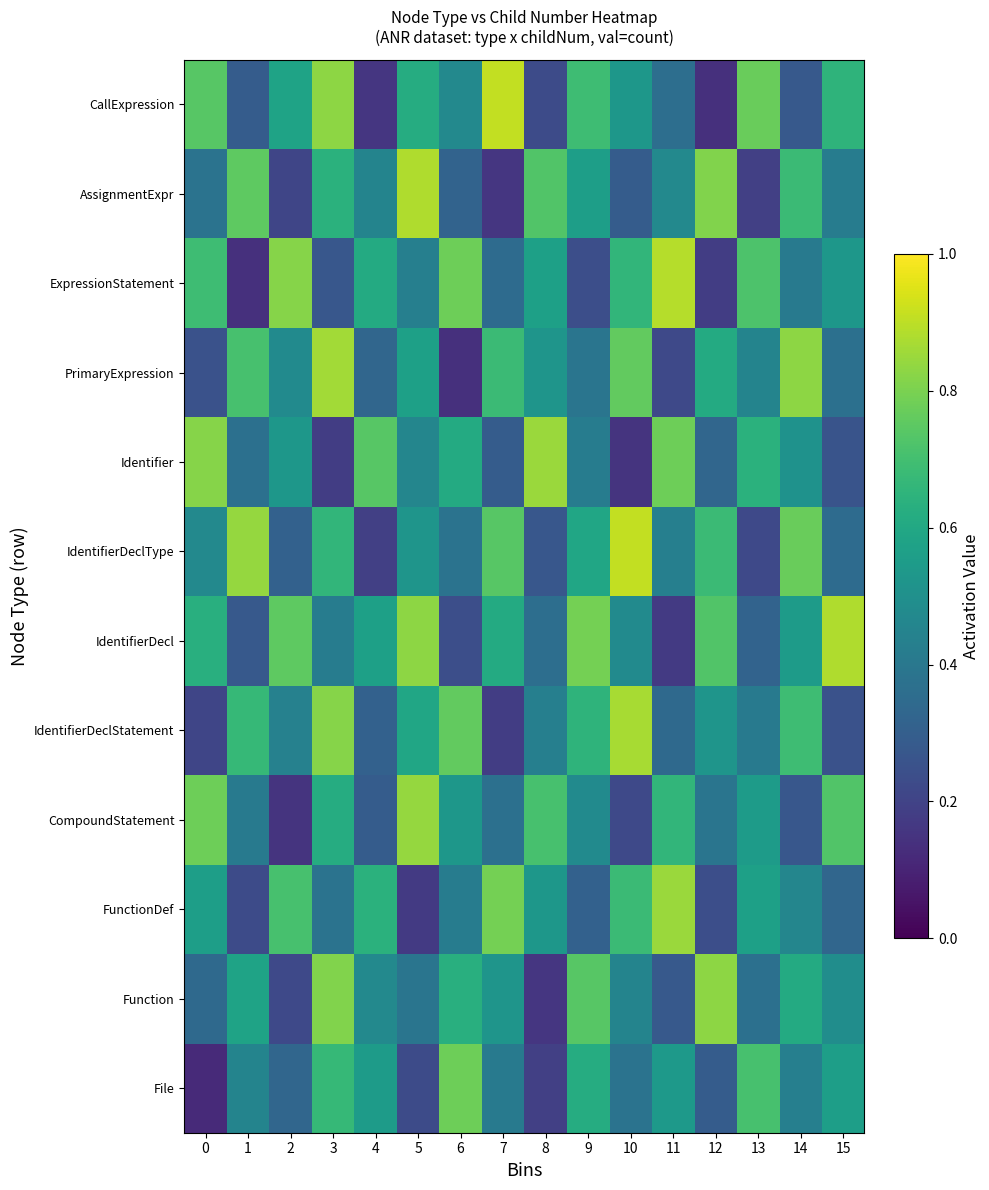

What is the minimum value shown in the chart?

0.1